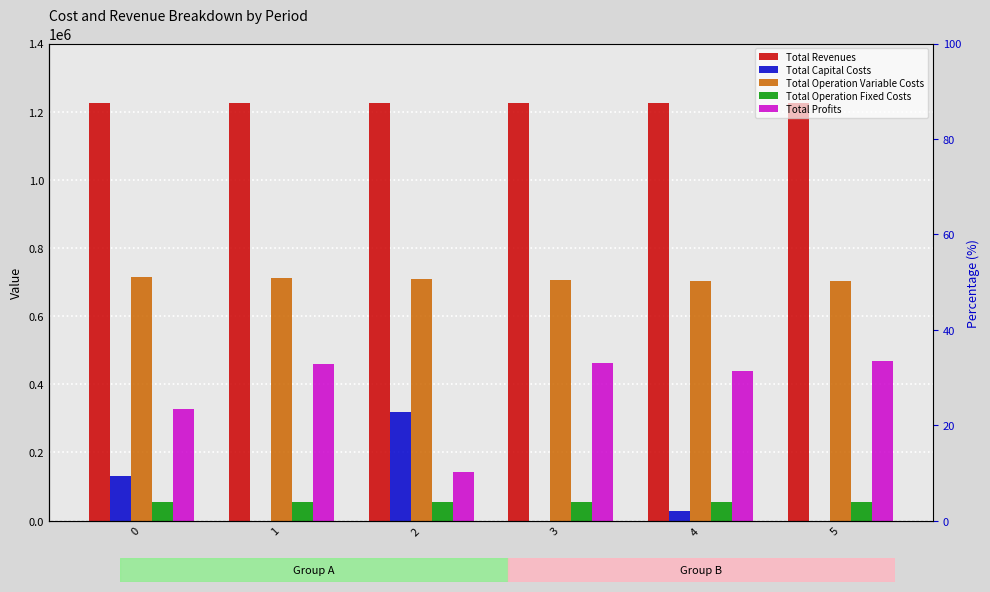

What value does the Total Revenues series have at 0?

1224602.6